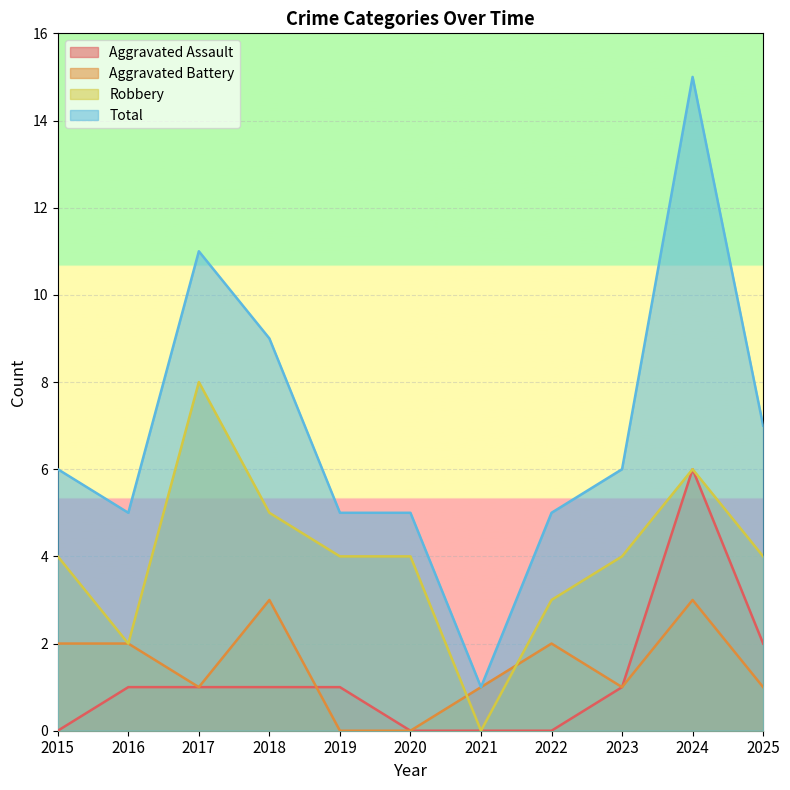

Is it true that Total equals 8 at 2024?

False